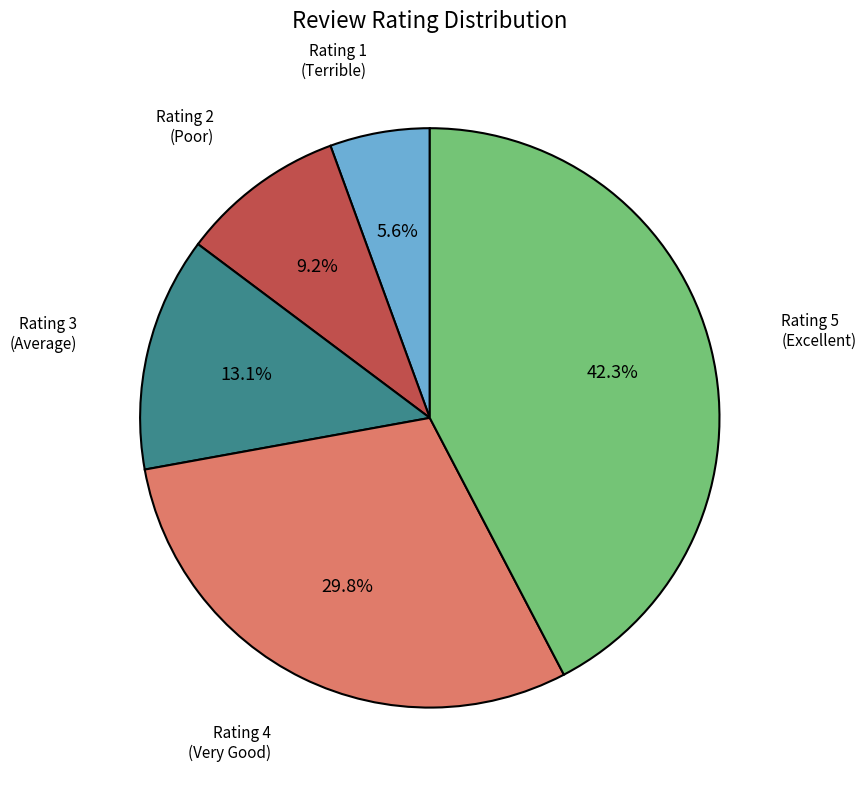

What percentage do Rating 1 and Rating 4 together represent?

35.4%